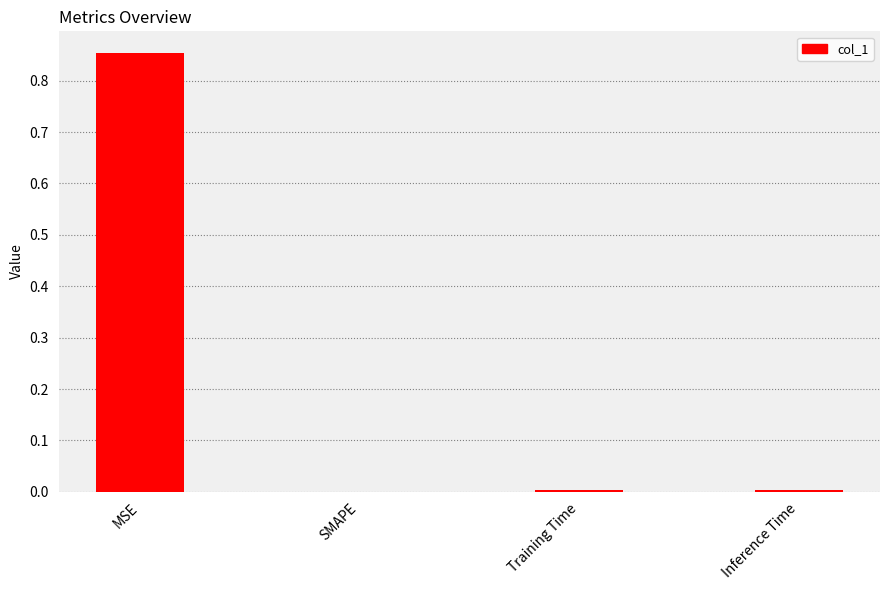

Which has a higher value, Inference Time or MSE?

MSE